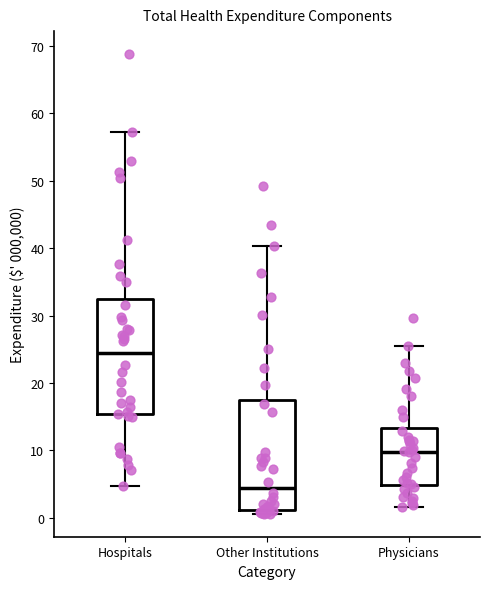

Where is the upper edge of the box for Other Institutions on the y-axis? The values are not printed on the chart, so give them approximately, as read against the axis.

18